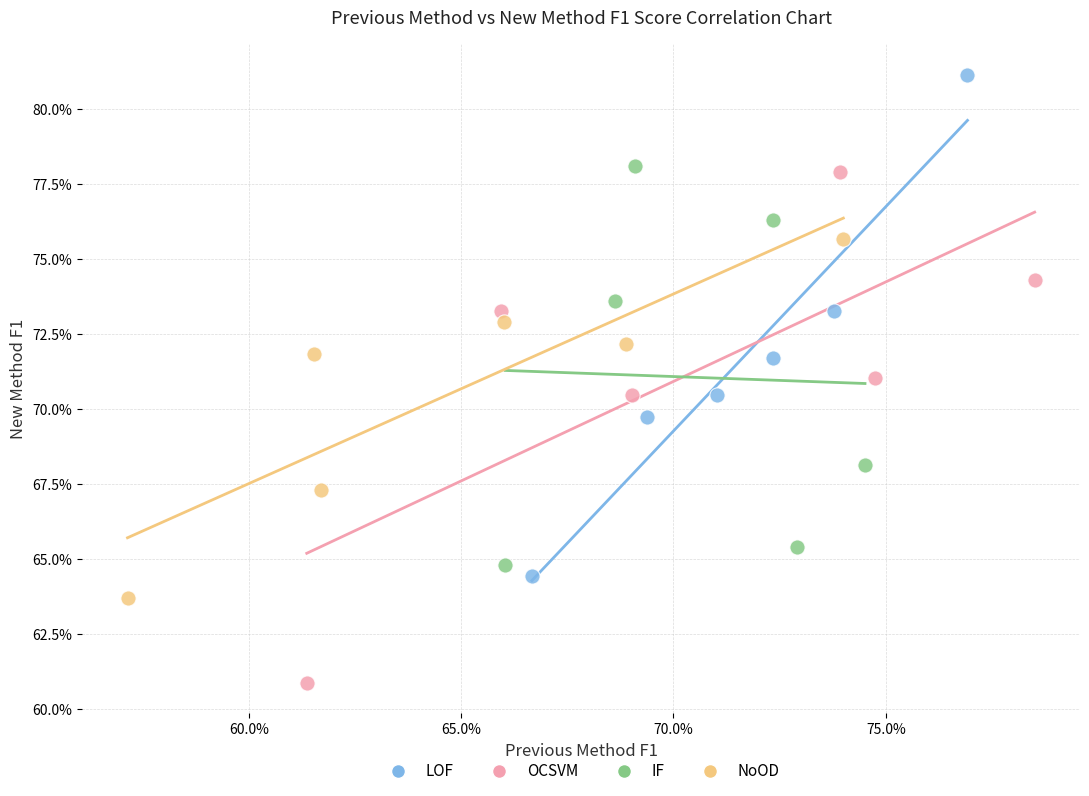

Which series reaches the maximum Y coordinate?

LOF